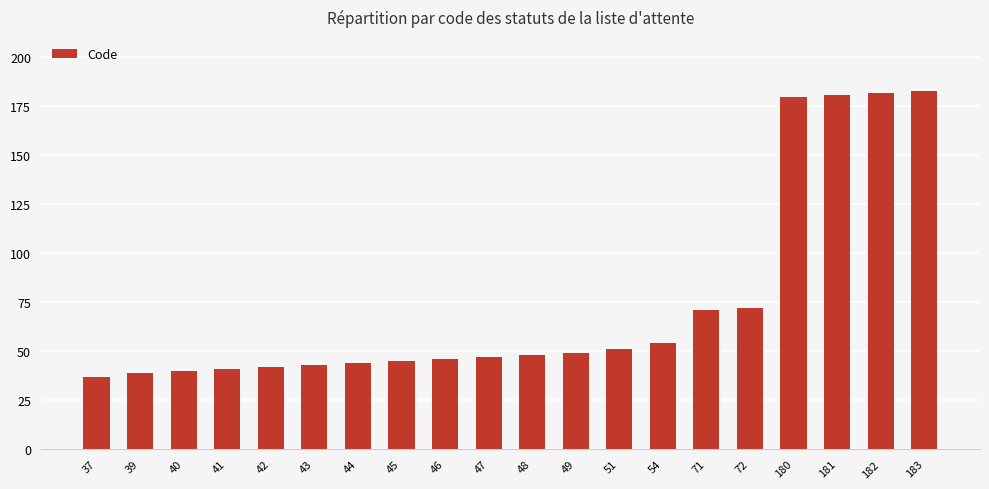

What is the difference between the values at 39 and 48?

9